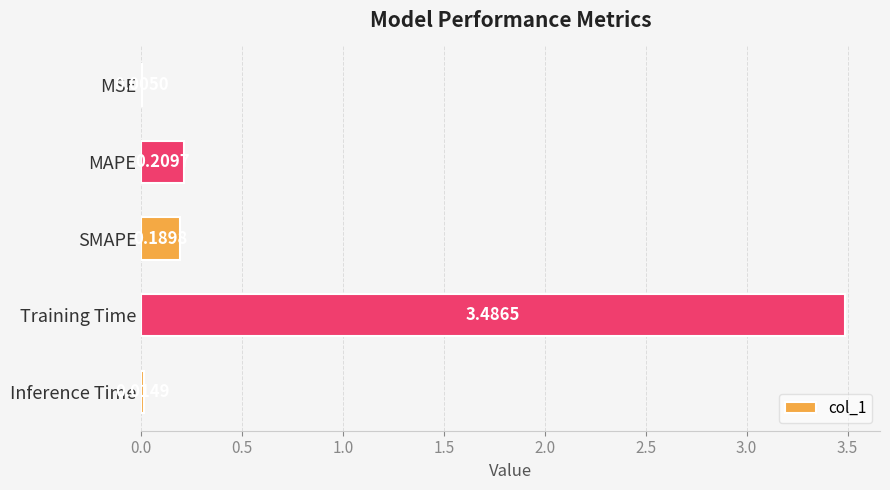

What is the sum of all values?

3.9